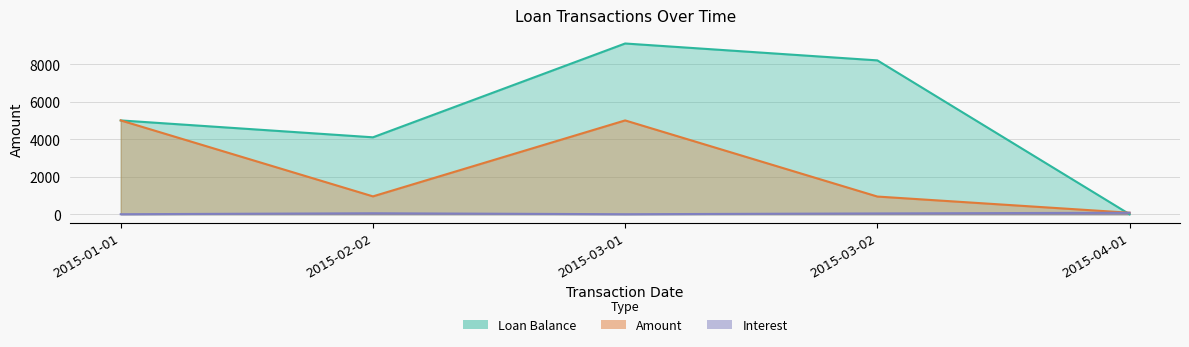

Which category has the lowest value across all series?

2015-04-01